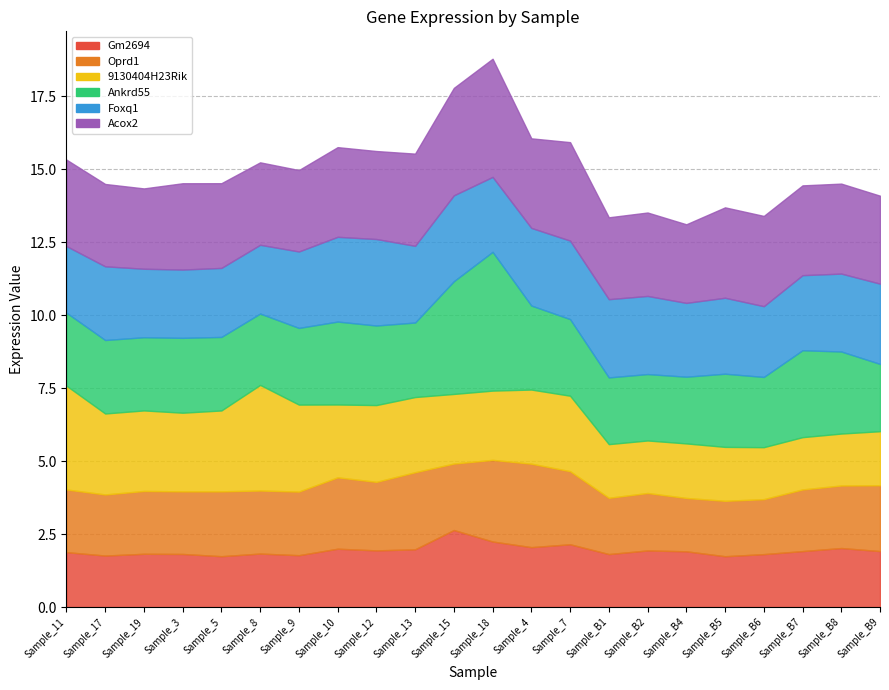

What is the difference between the highest and lowest values at Sample_3?

1.1